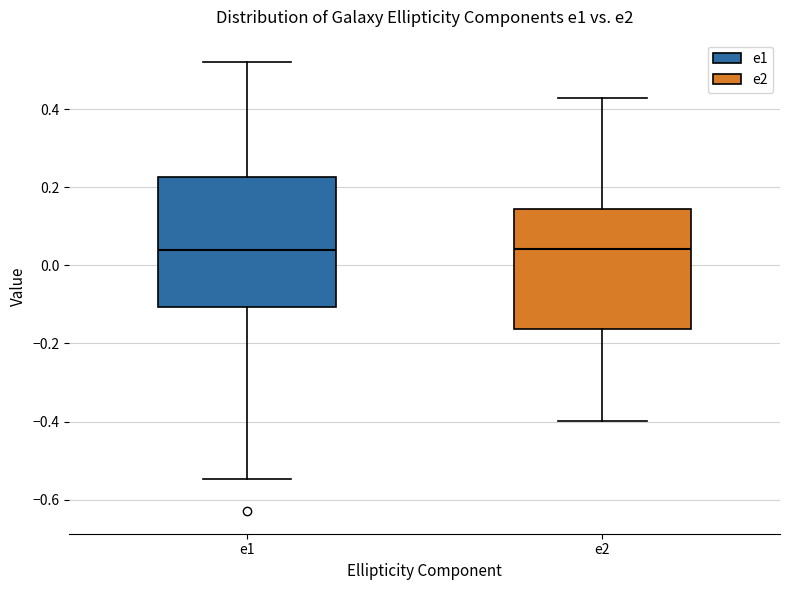

Reading left to right, transcribe this box plot: for each box, give where its median line is, the range the box spans, and where its two whiskers end, as read against the y-axis. The values are not printed on the chart, so give them approximately, as read against the axis.

e1: median 0.04, box -0.10 to 0.22, whiskers -0.54 to 0.52
e2: median 0.04, box -0.16 to 0.14, whiskers -0.40 to 0.42